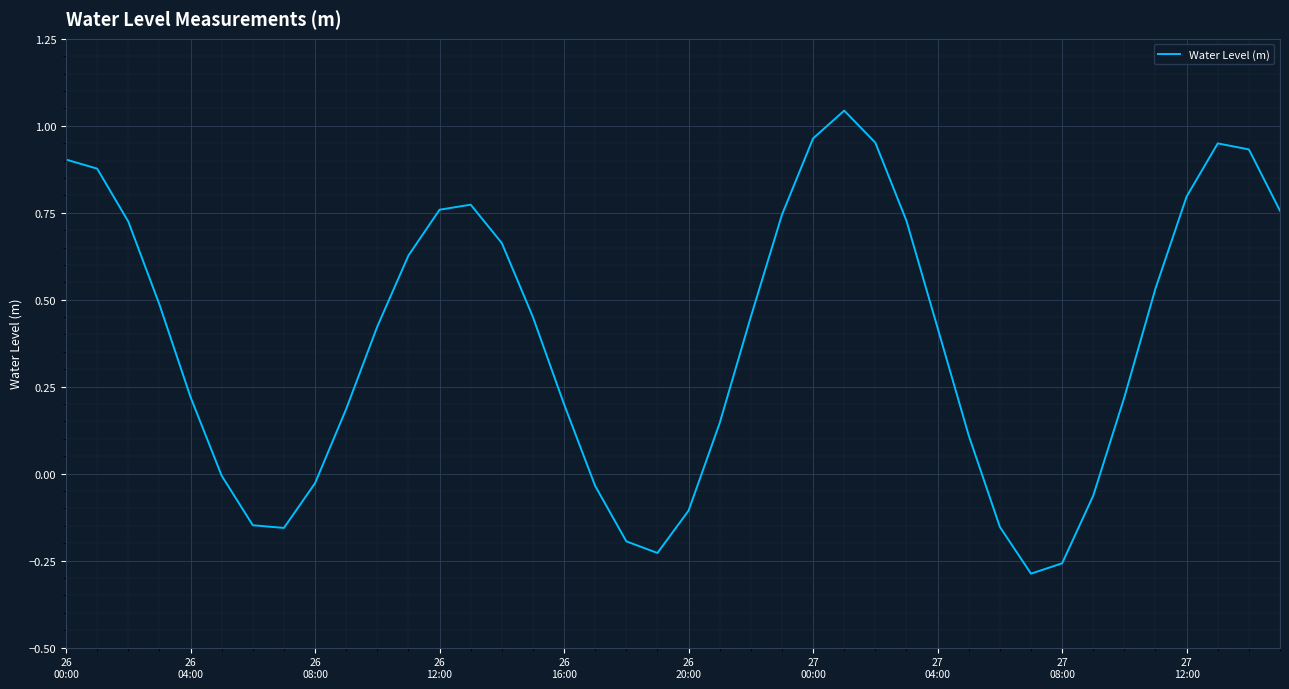

What is the difference between the maximum and minimum values?

1.3